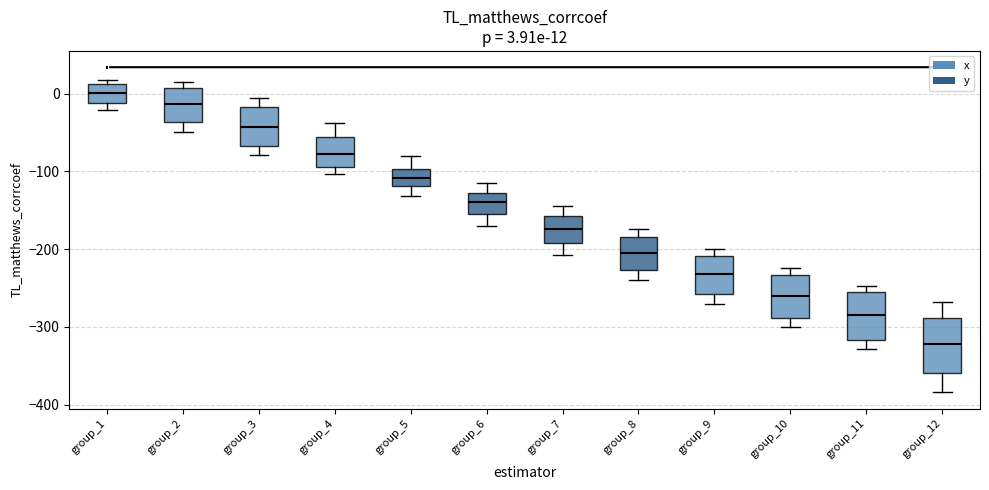

Which box has the highest median line?

group_1